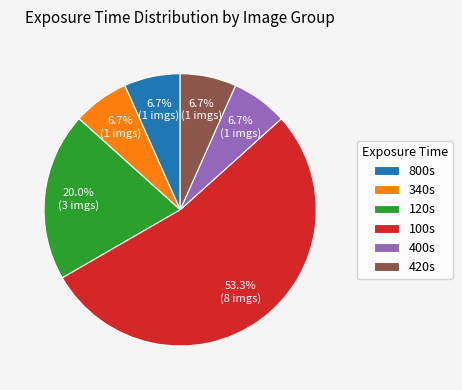

Does 100s account for over 50% of the chart?

Yes